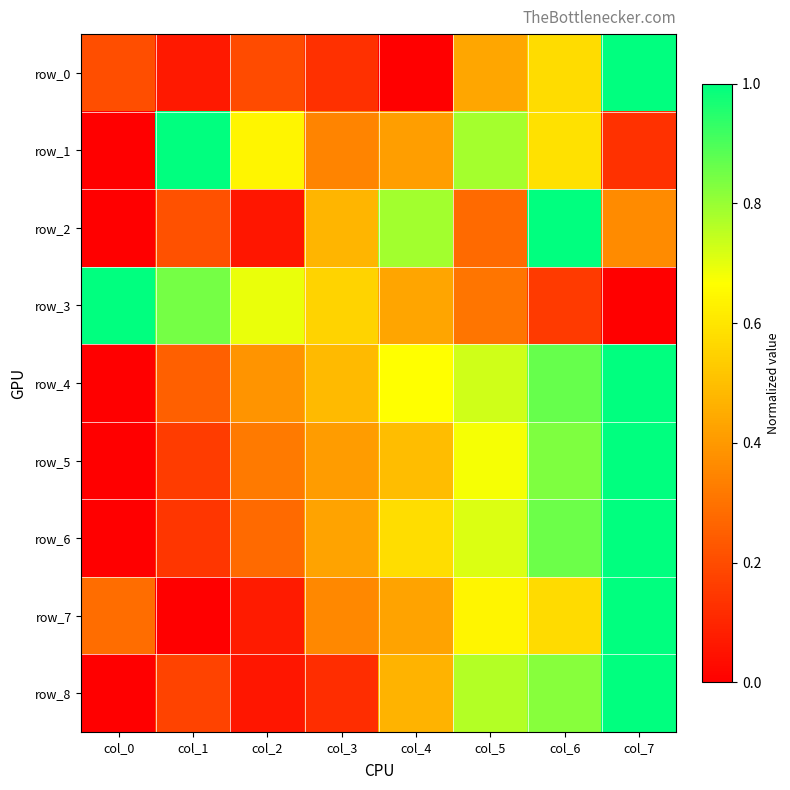

Which has a higher value, col_2 or col_4?

col_2